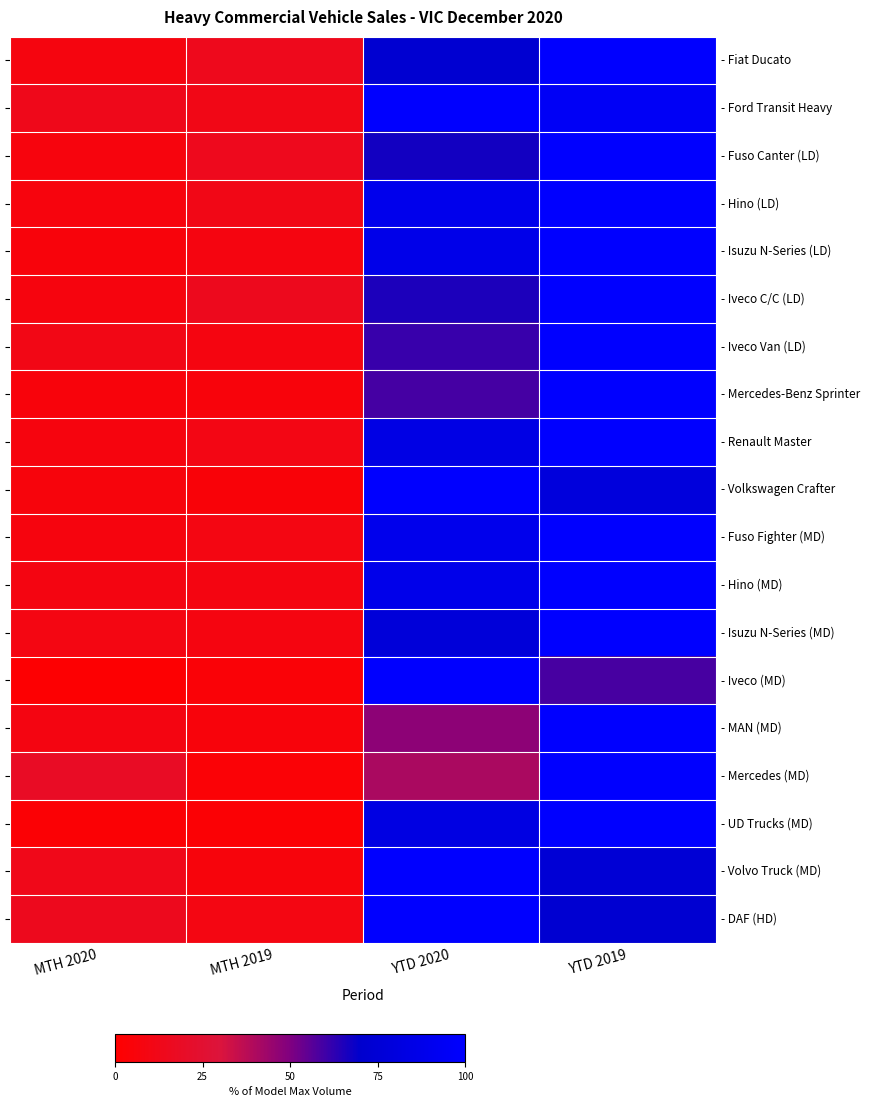

Rank the categories by - Iveco (MD) value from highest to lowest.

YTD 2020, YTD 2019, MTH 2019, MTH 2020